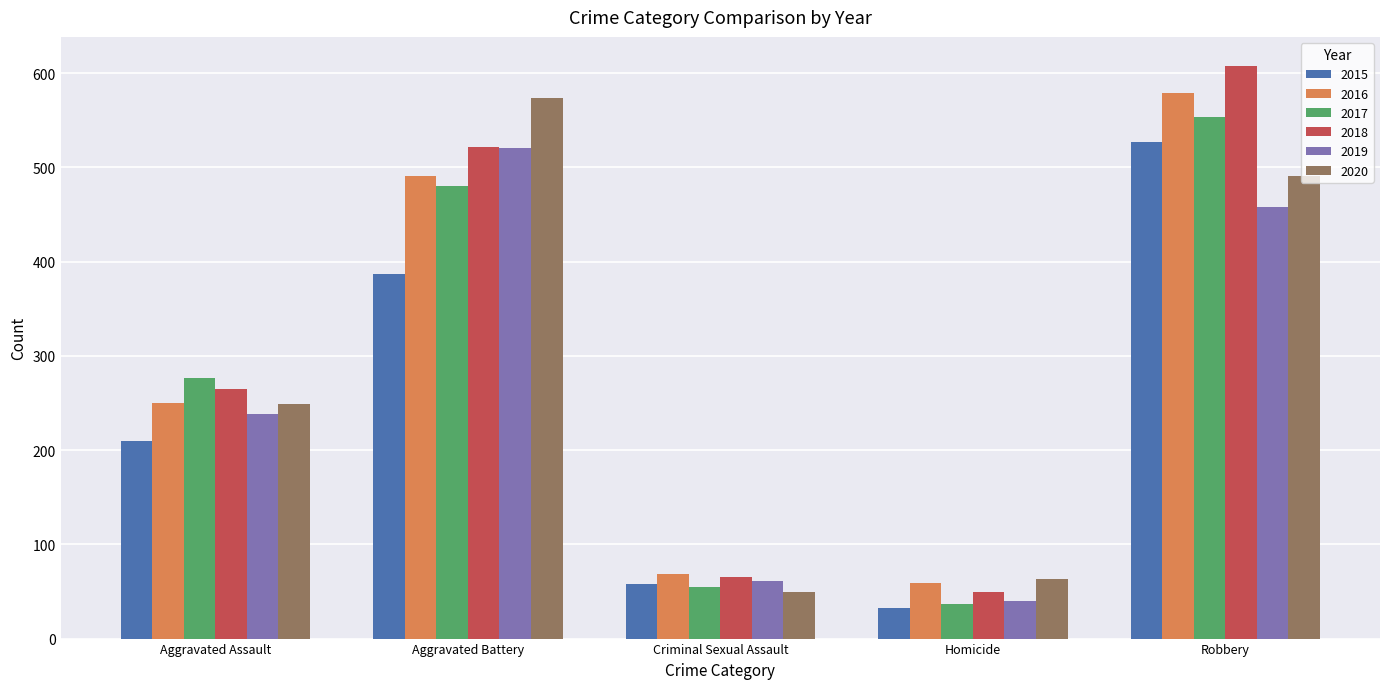

Which series has the largest total across all categories?

2018